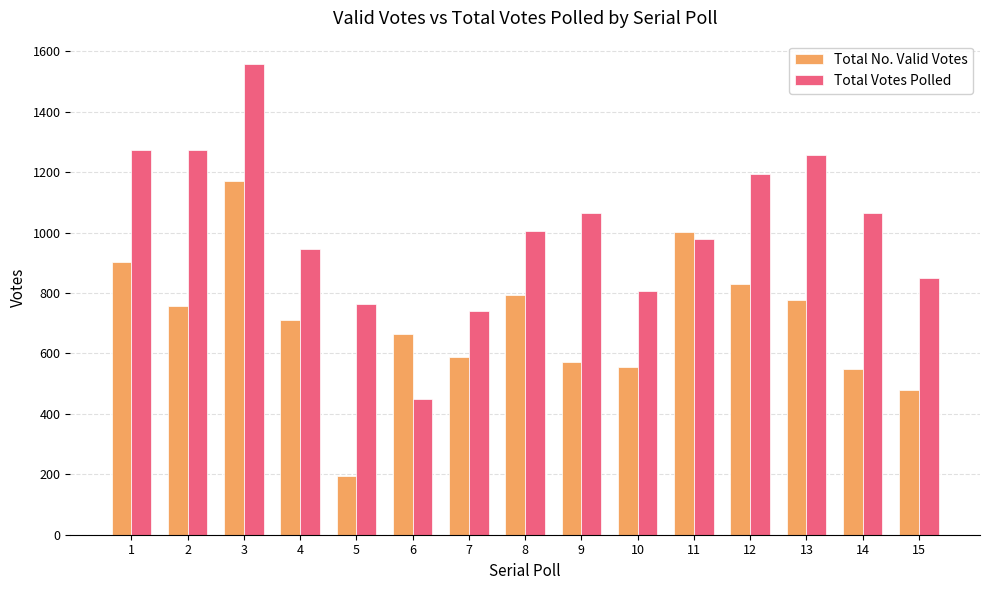

What is the smallest value displayed?

193